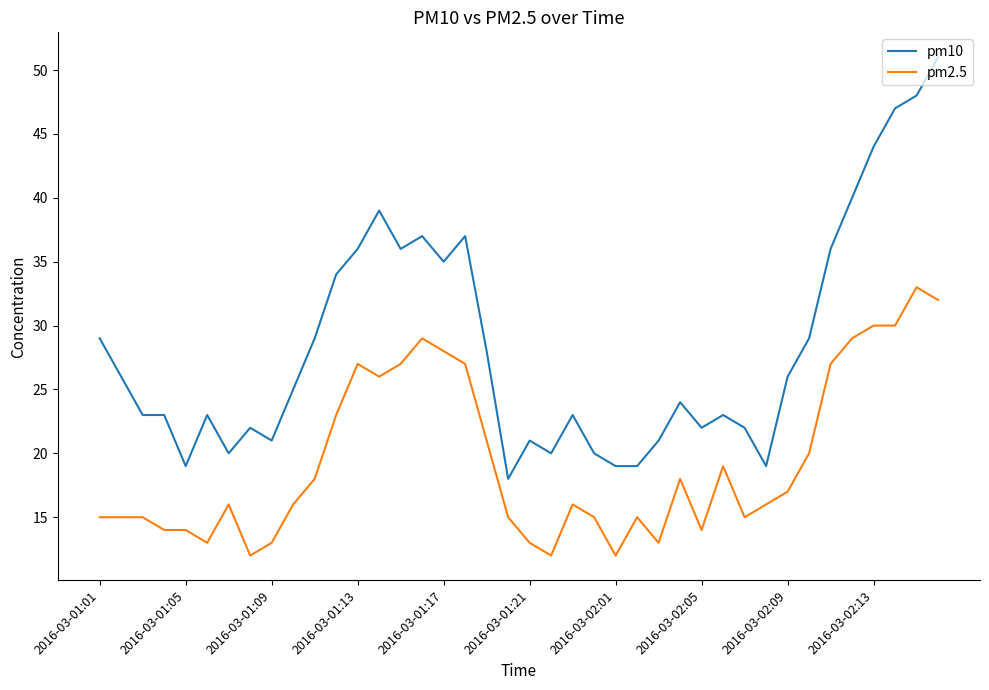

True or false: pm2.5 and pm10 cross at least once.

False